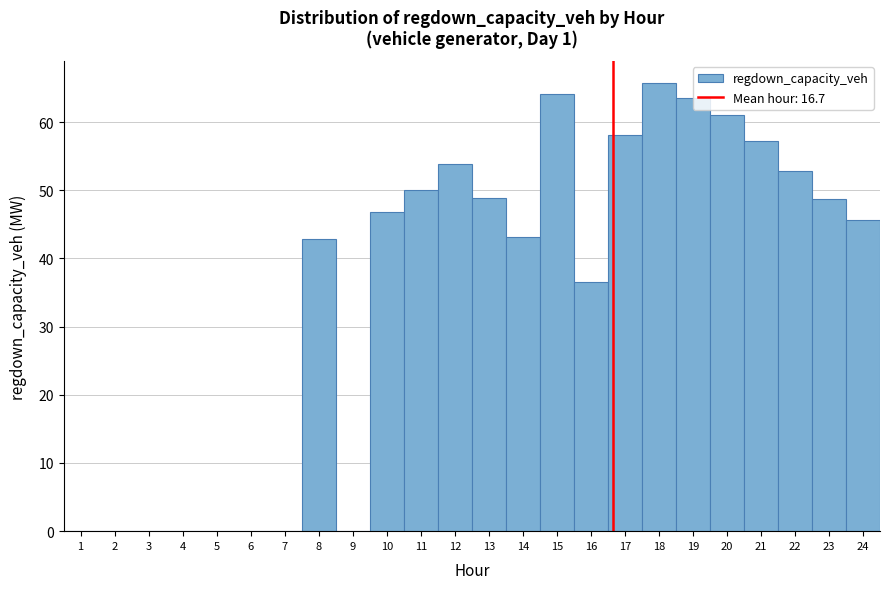

Which range on the x-axis has the tallest bar?

17.5 to 18.5